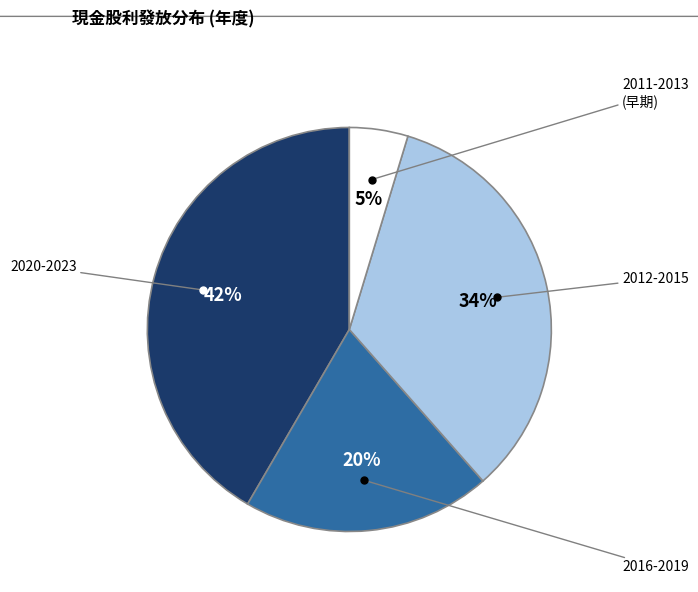

Is there a majority slice in this chart?

No